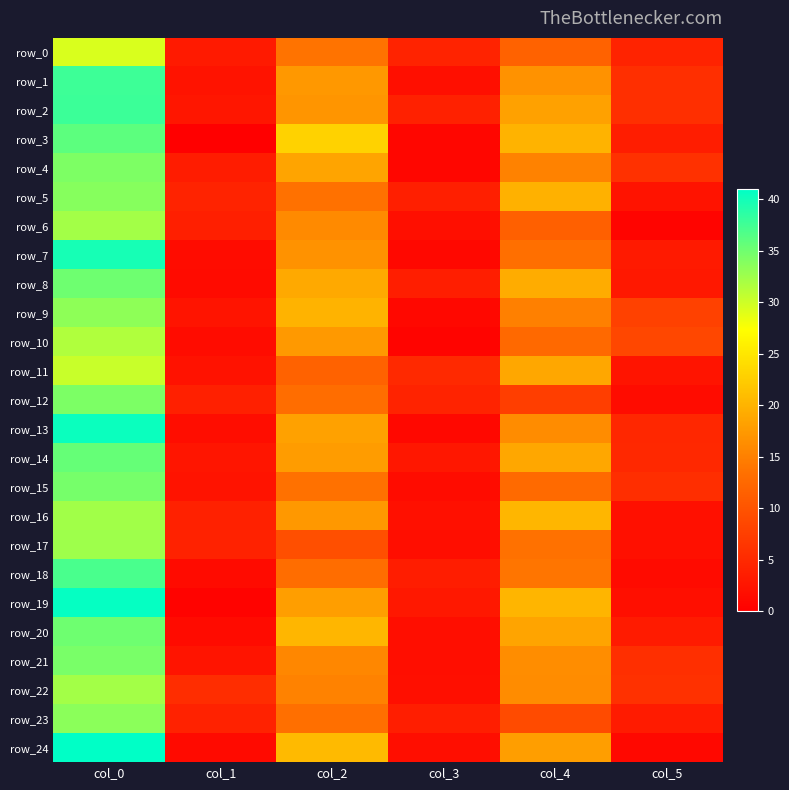

What is the difference between the highest and lowest values at col_1?

5.4